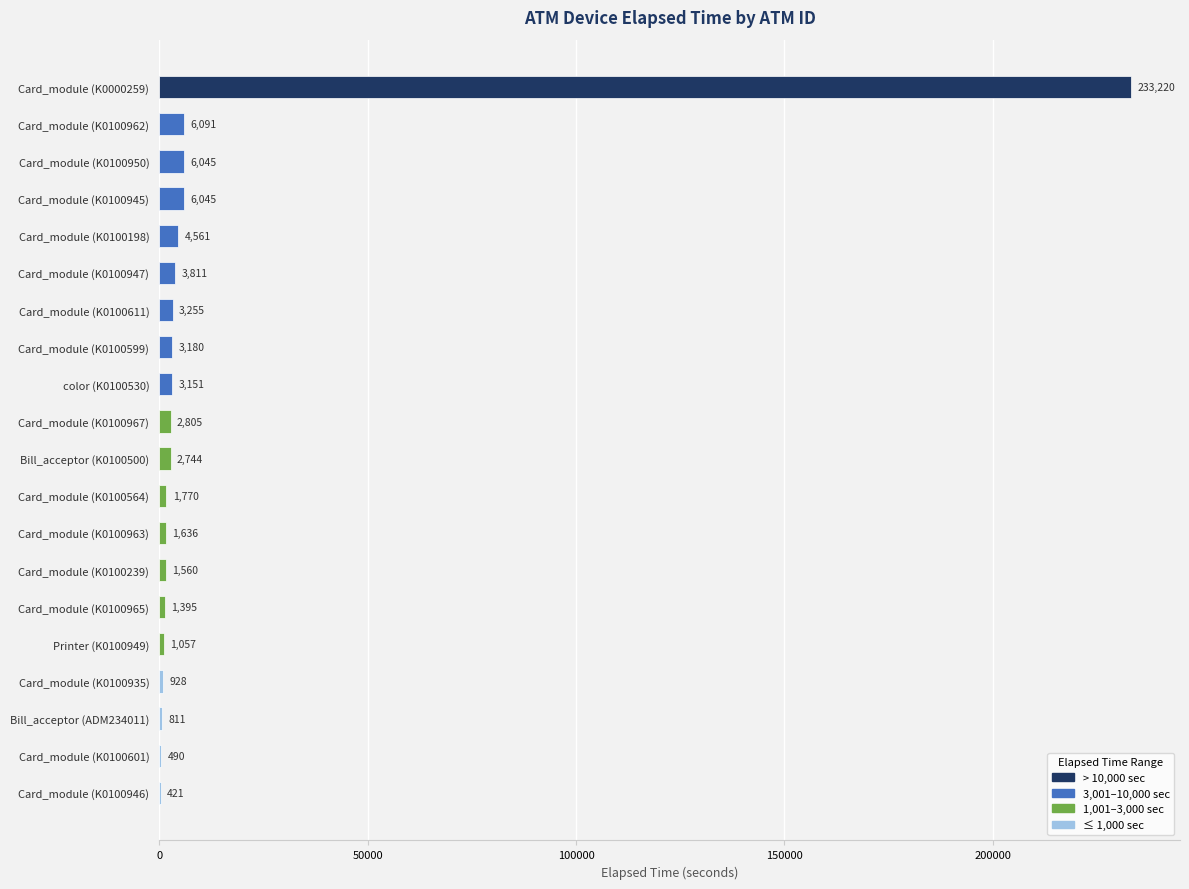

True or false: the data shows 6045 at Card_module (K0100950).

True